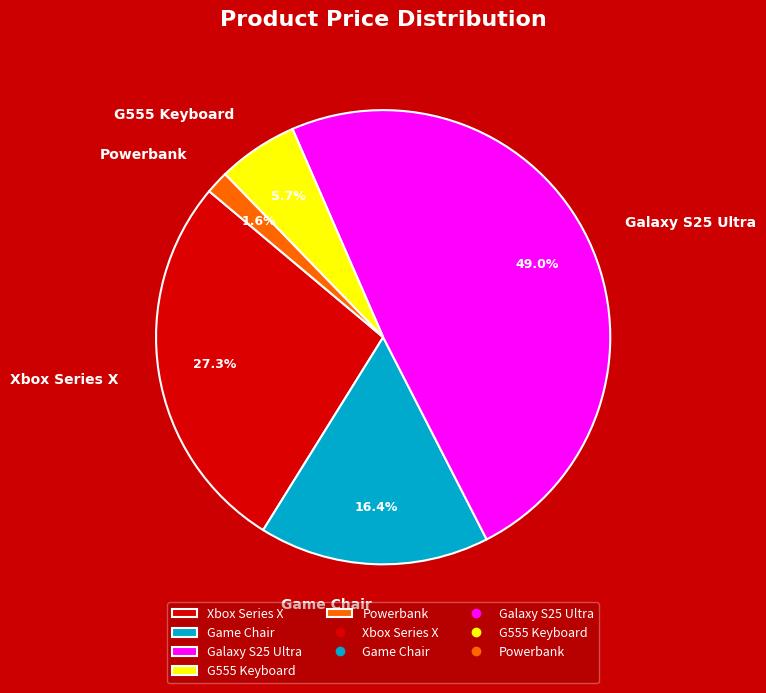

To the nearest percent, what is the combined percentage of Game Chair and Xbox Series X?

44%